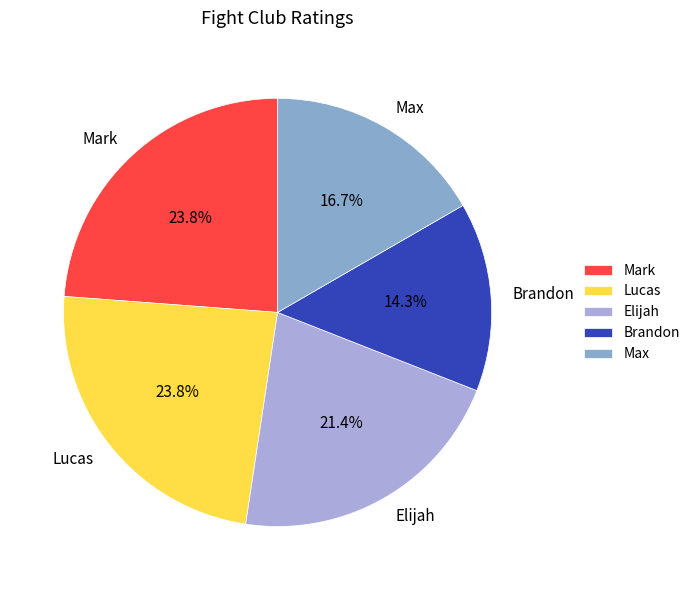

Which has a higher value, Max or Lucas?

Lucas